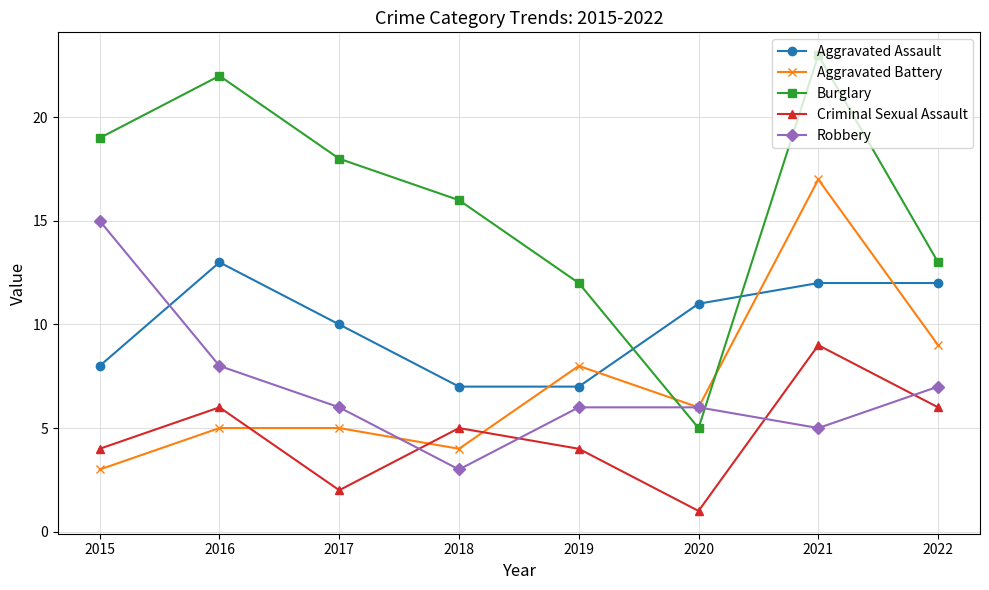

Which label corresponds to the smallest value in the chart?

2020